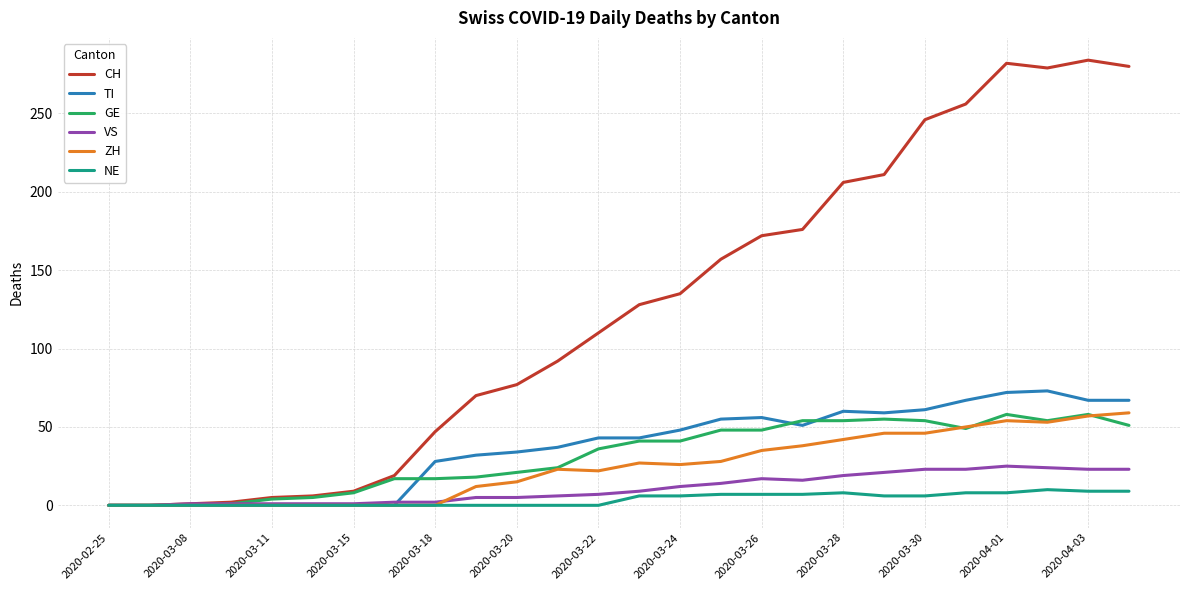

Which series has the largest total across all categories?

CH